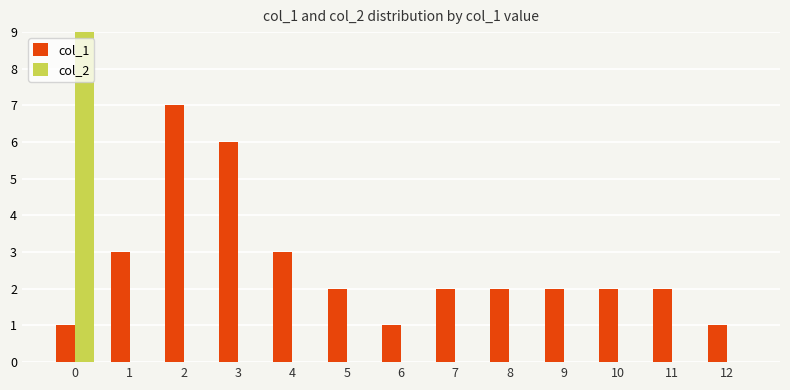

What is the sum of all col_1 values?

34